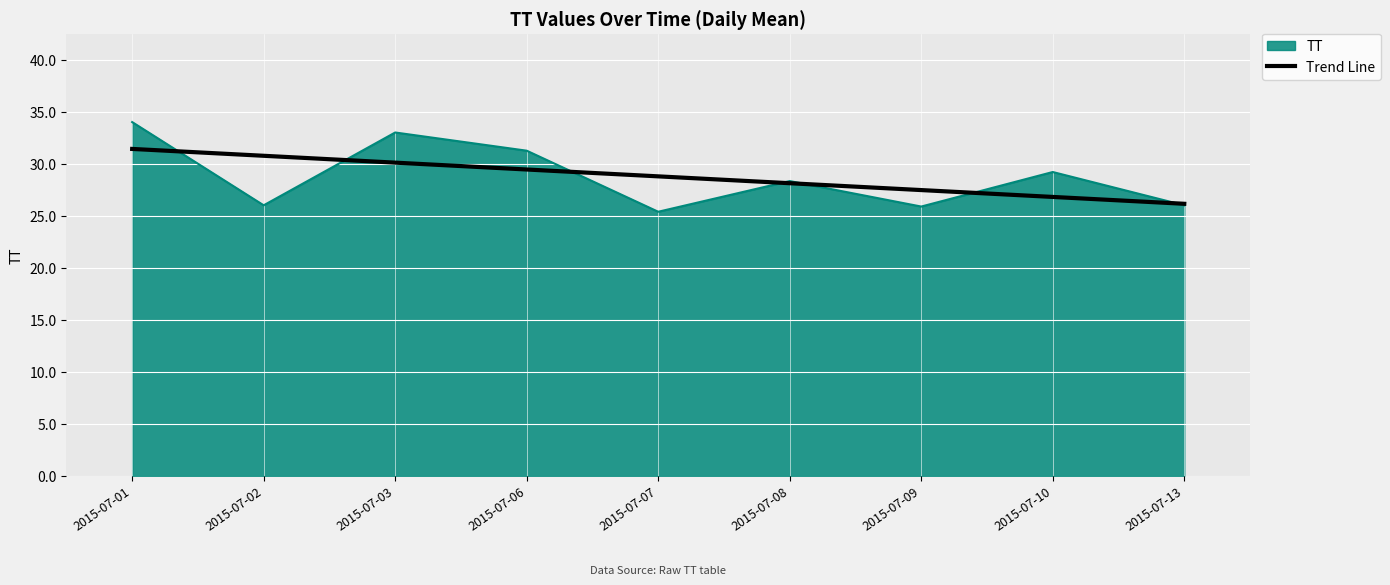

The value of Trend Line at 2015-07-10 is 26.8. True or false?

True